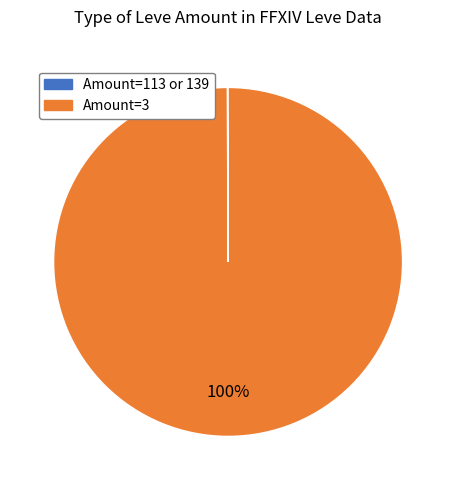

Does any single category account for the majority?

Yes